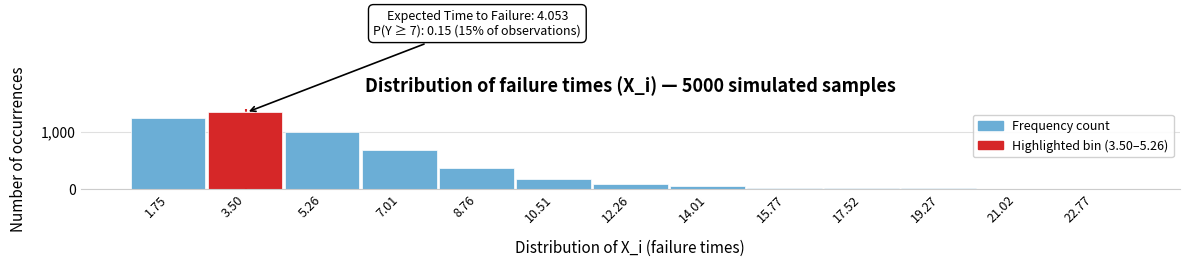

What is the sum of all values?

5000